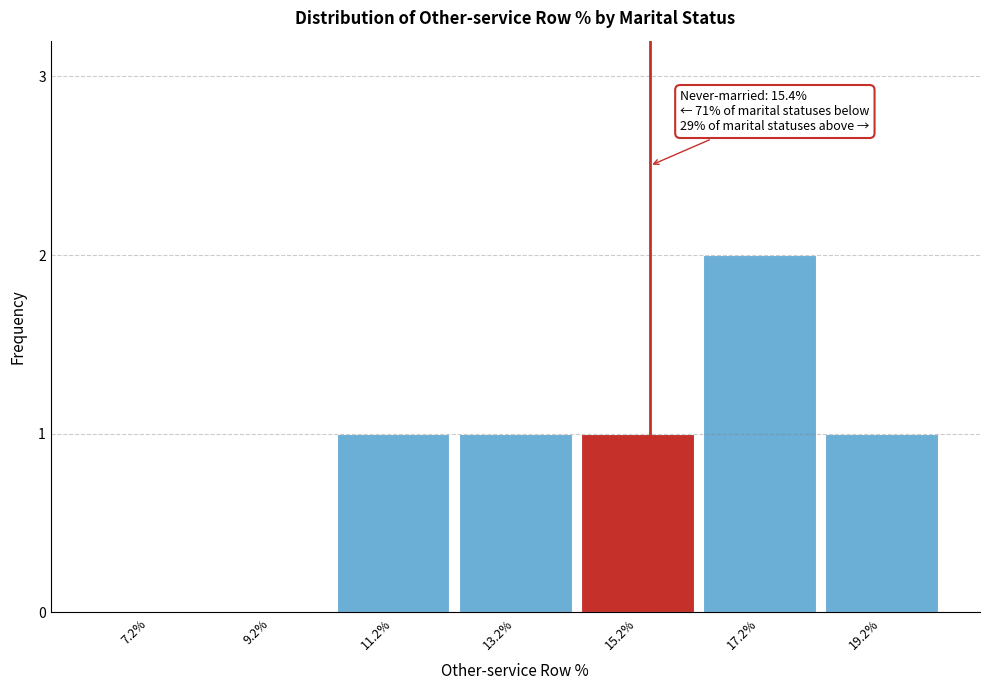

Reading right to left, extract all data points from this chart.

19.2%=1	17.2%=2	15.2%=1	13.2%=1	11.2%=1	9.2%=0	7.2%=0